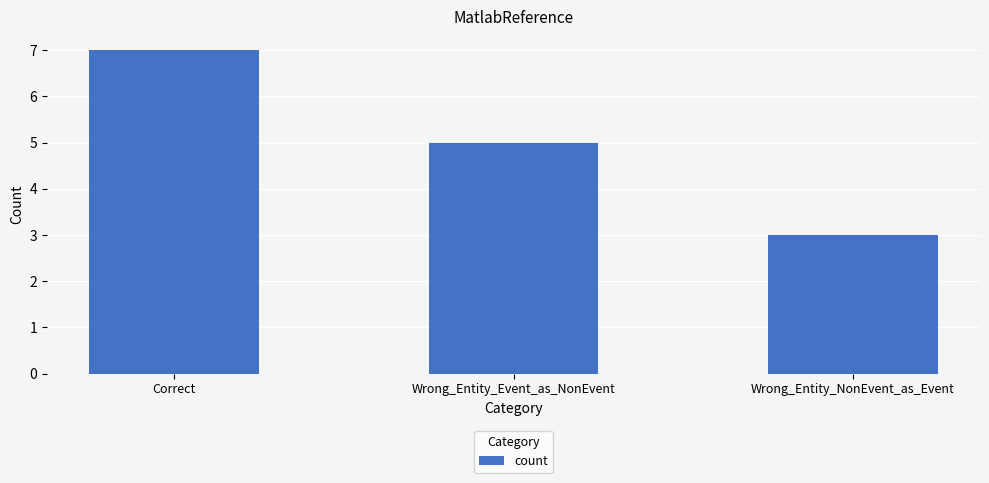

Read the value at Correct.

7